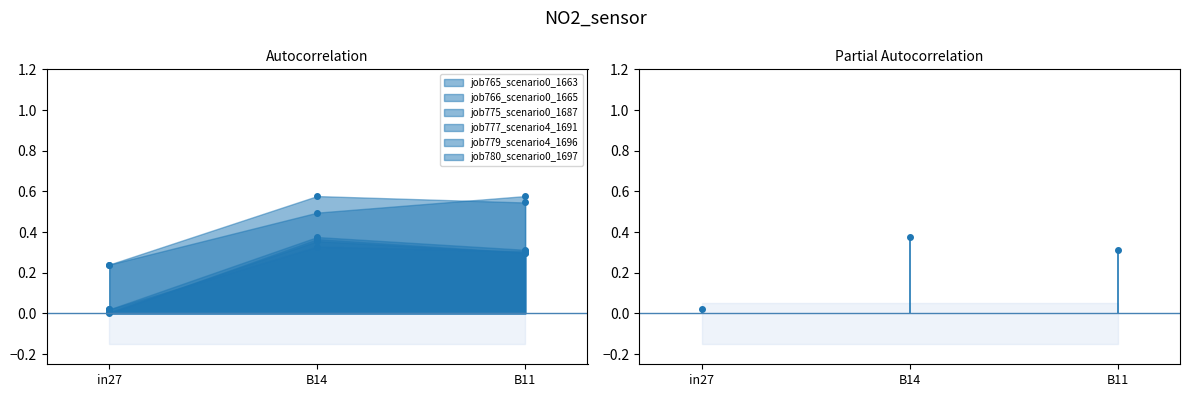

What is the highest value of the job765_scenario0_1663 series?

0.4